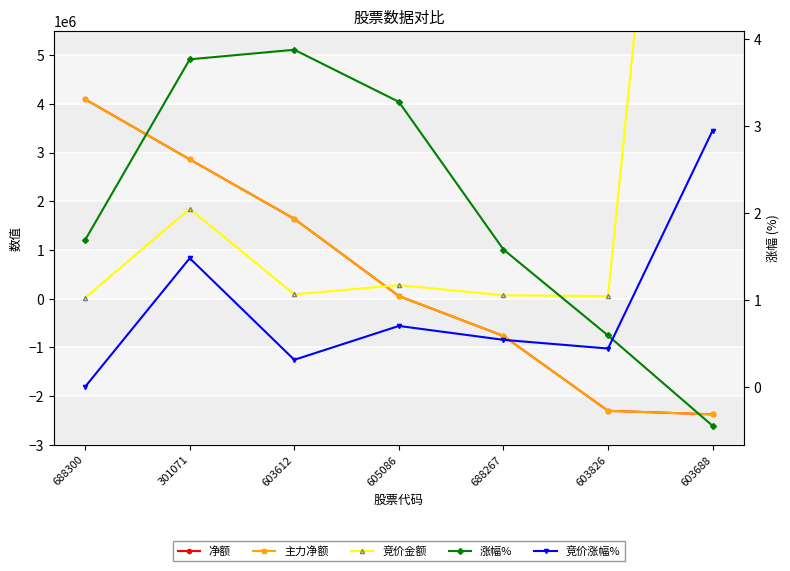

Between 301071 and 688267, which is larger?

301071